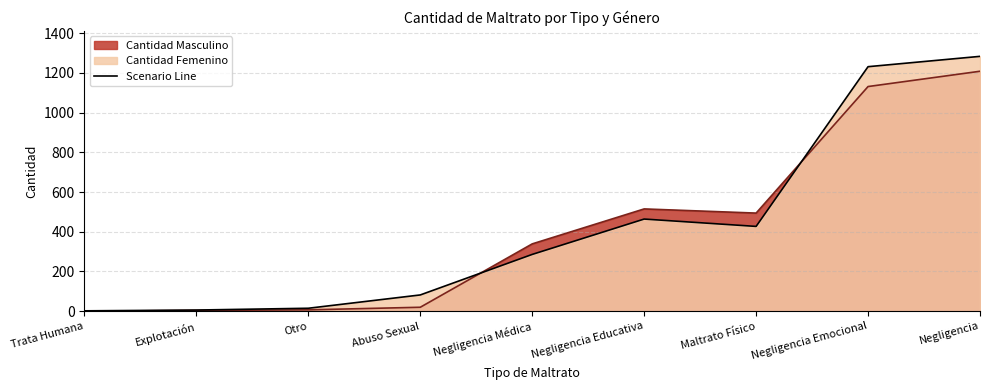

What is the ratio of the value at Negligencia Emocional to the value at Abuso Sexual?

15.0